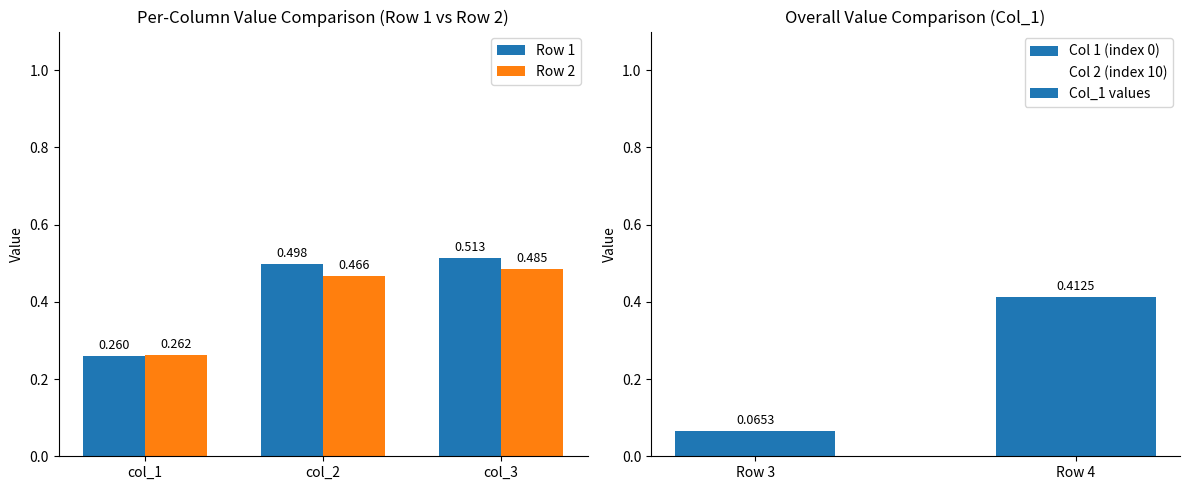

The Row 1 series shows 0.9 at 50. True or false?

False